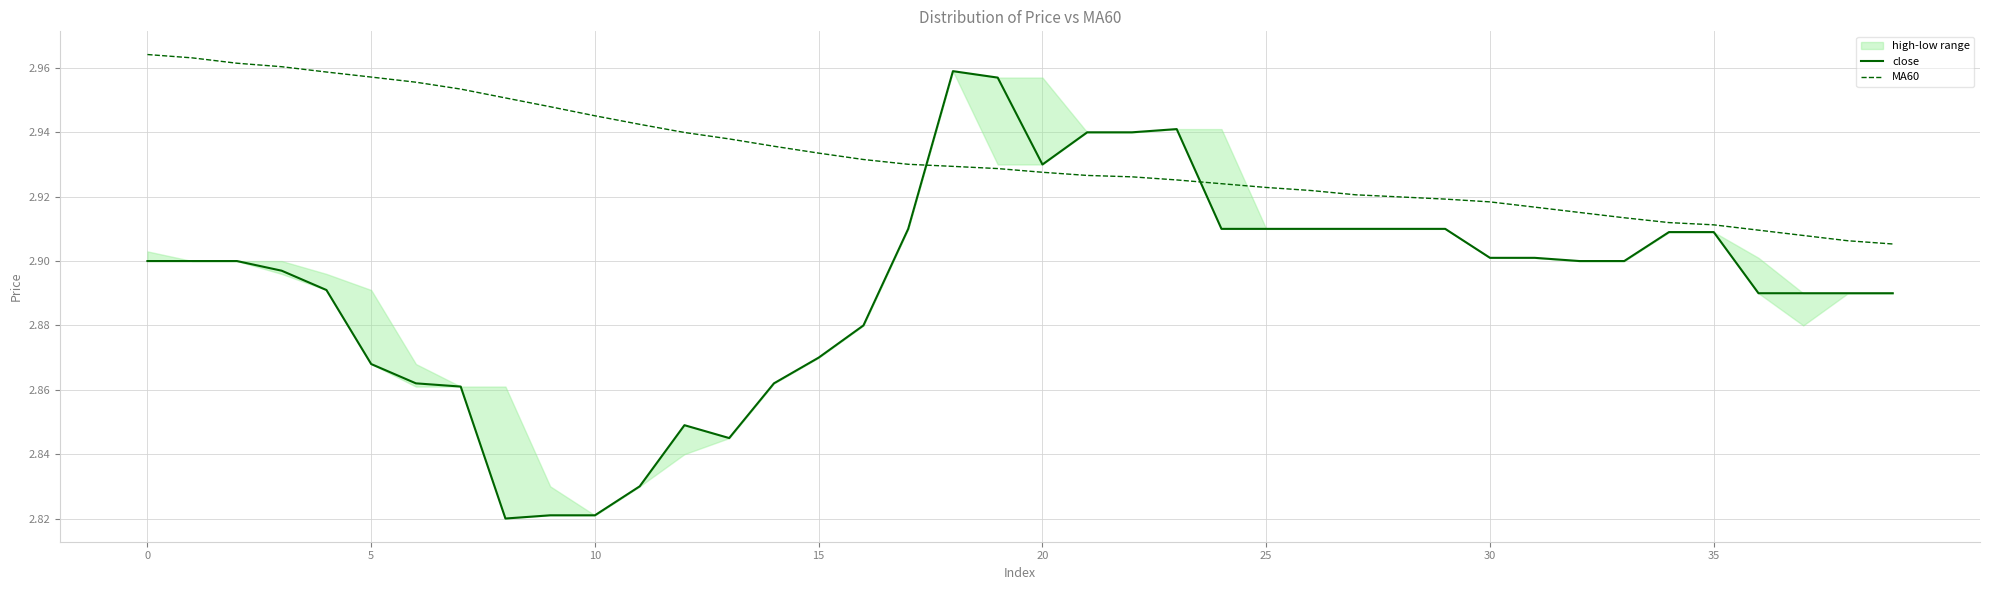

What is the total value across all series at 26?

5.8